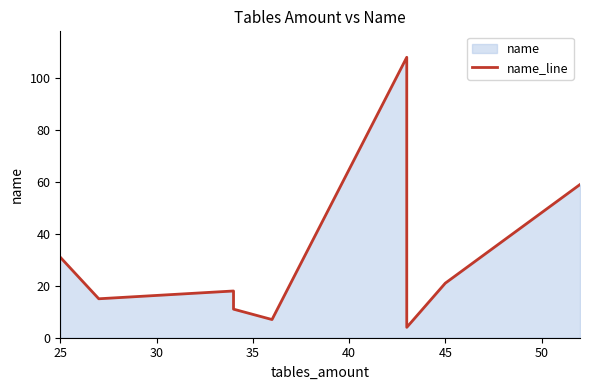

Reading left to right, extract all data points from this chart.

31	15	18	11	7	108	4	21	59